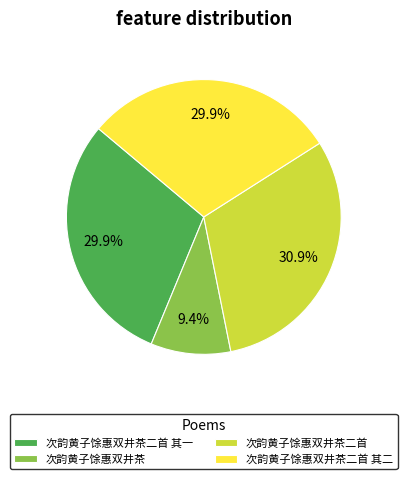

Which category has the biggest portion of the pie?

次韵黄子馀惠双井茶二首